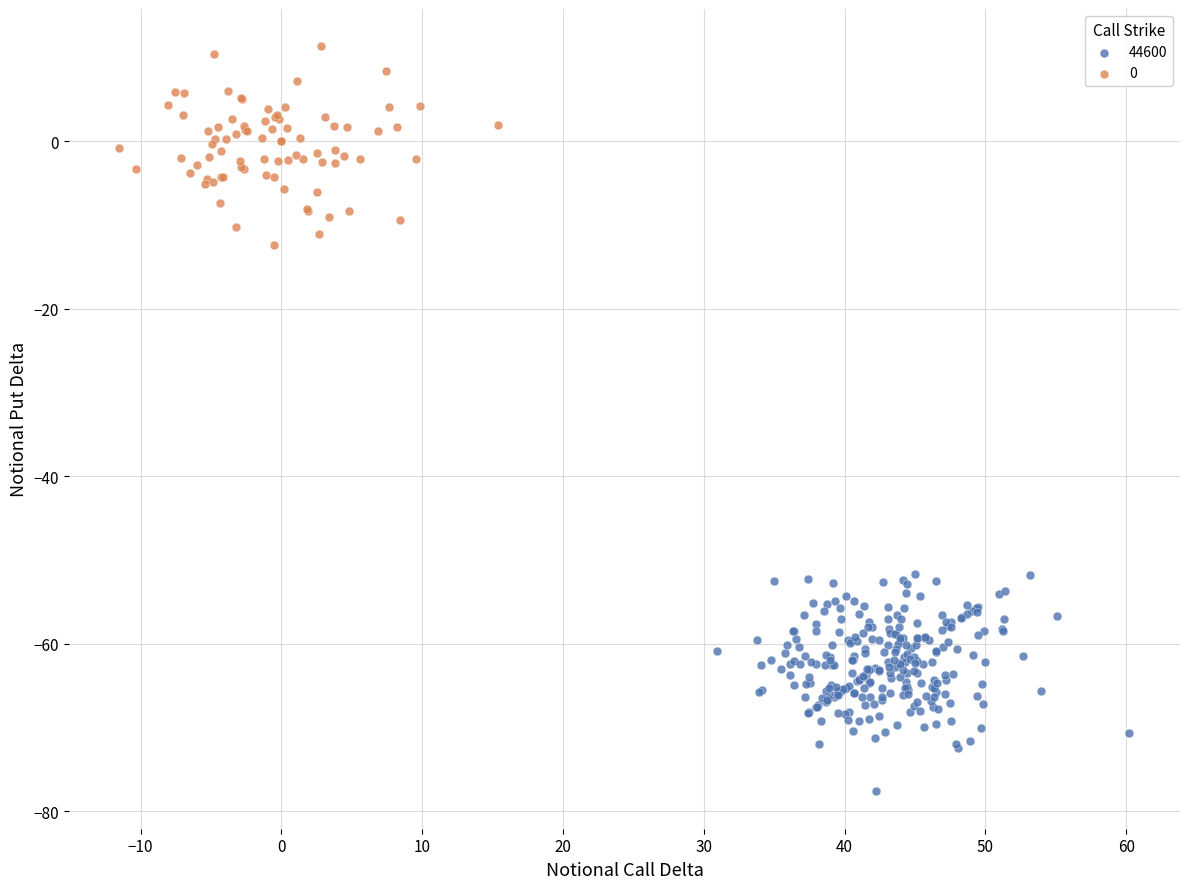

Which series reaches the minimum Y coordinate?

44600